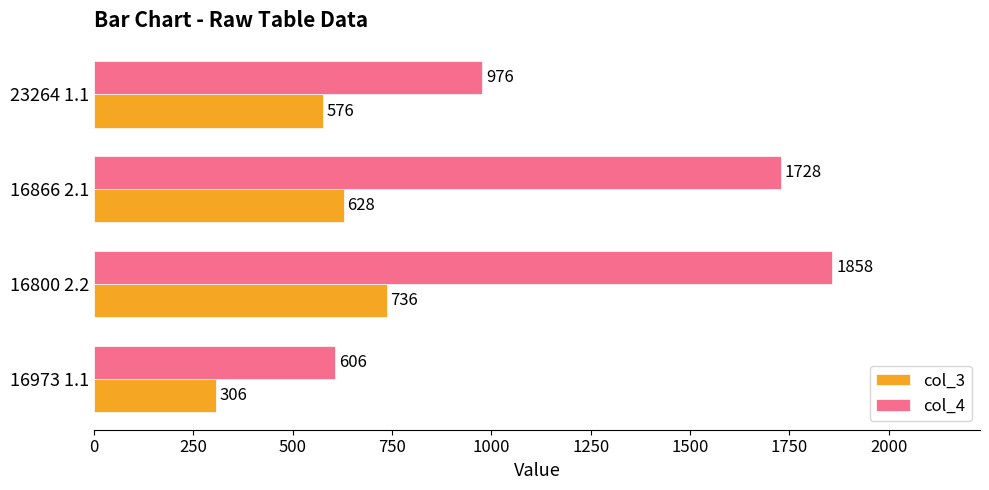

List the series in order of their peak value, highest first.

col_4, col_3